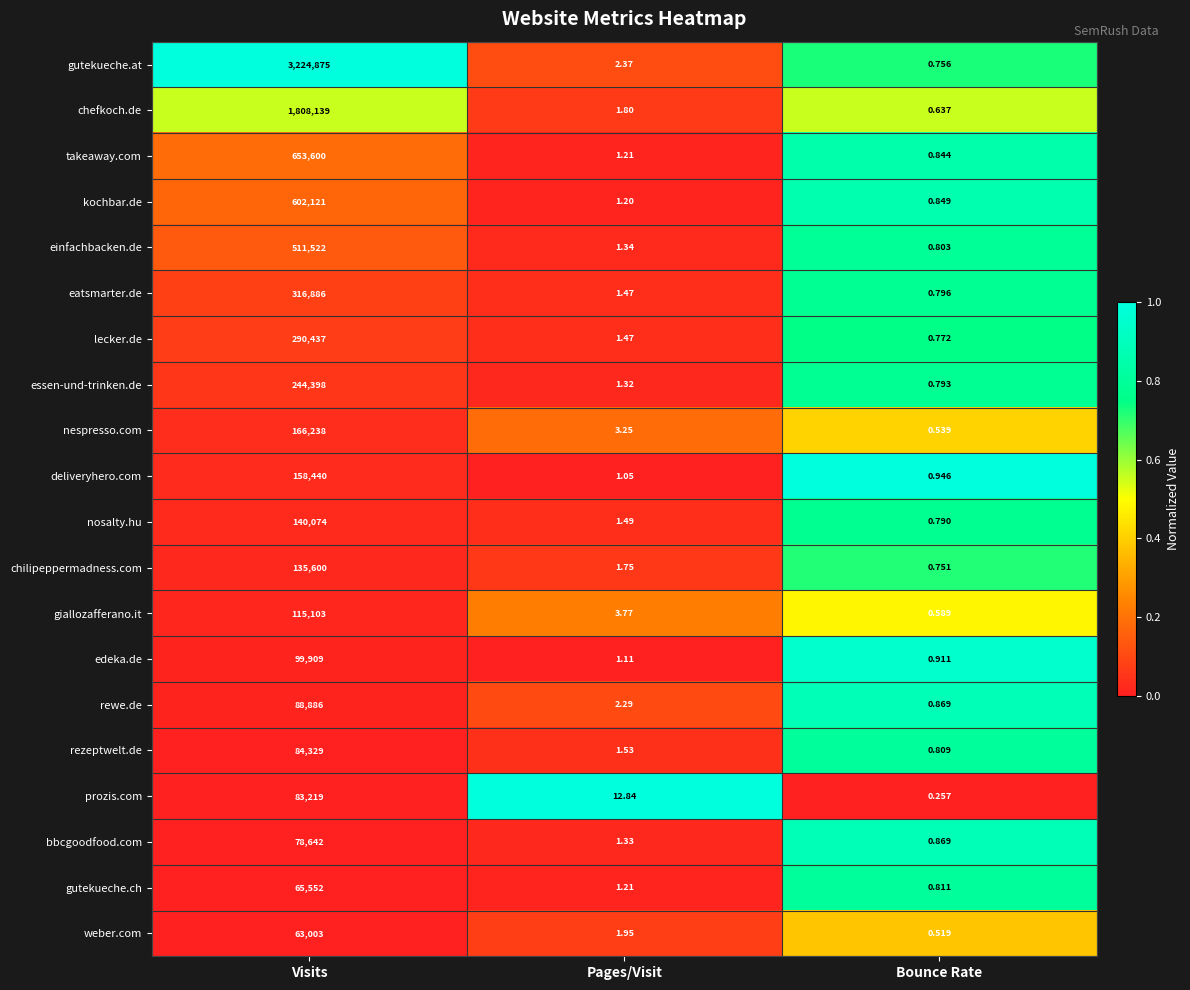

What is the total value across all series at Visits?

8930973.0